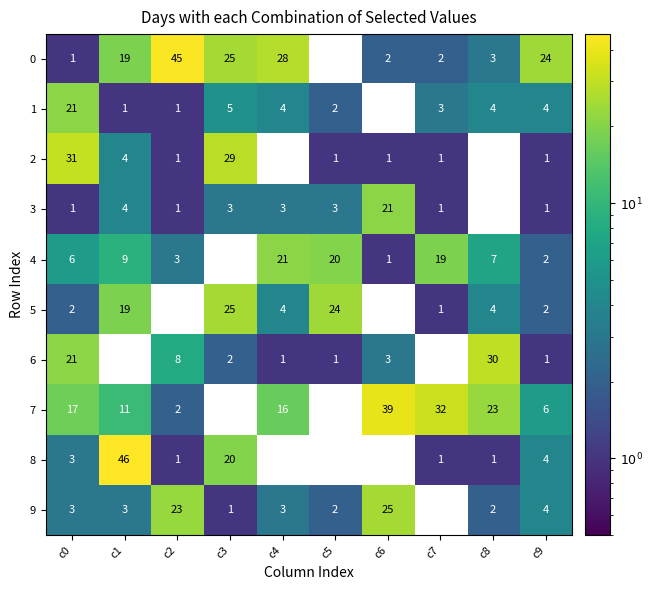

Which label corresponds to the largest value in the chart?

c1